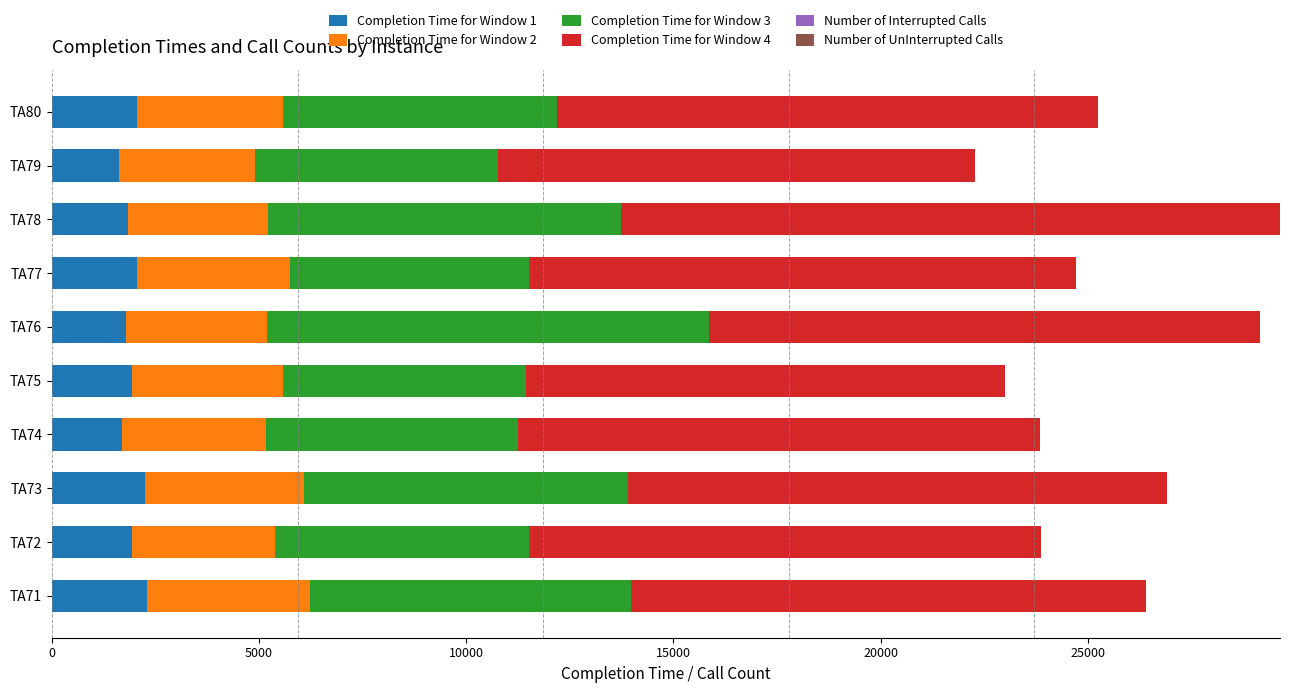

Which series has the widest spread of values?

Completion Time for Window 3